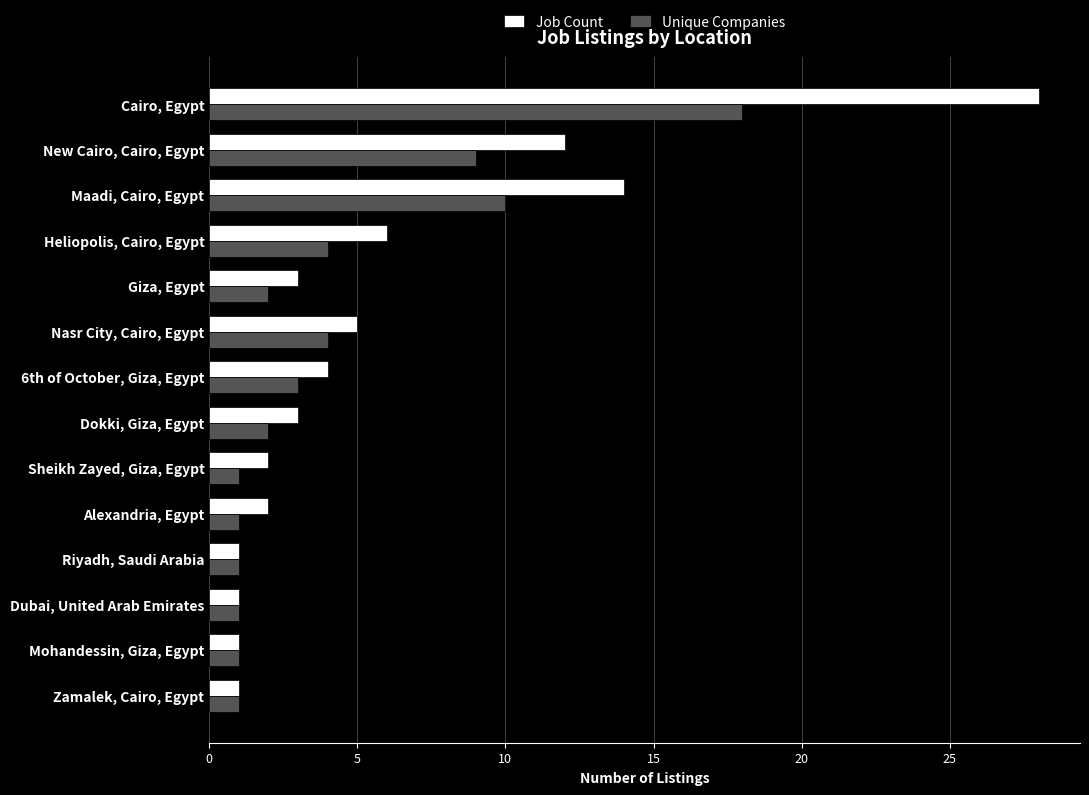

What is the maximum value shown in the chart?

28